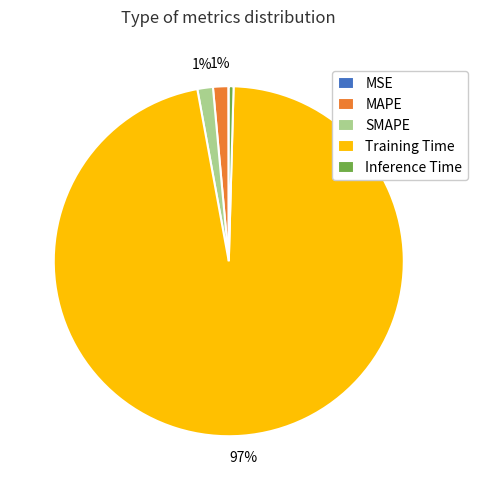

To the nearest percent, what percentage of the pie is MAPE?

1%